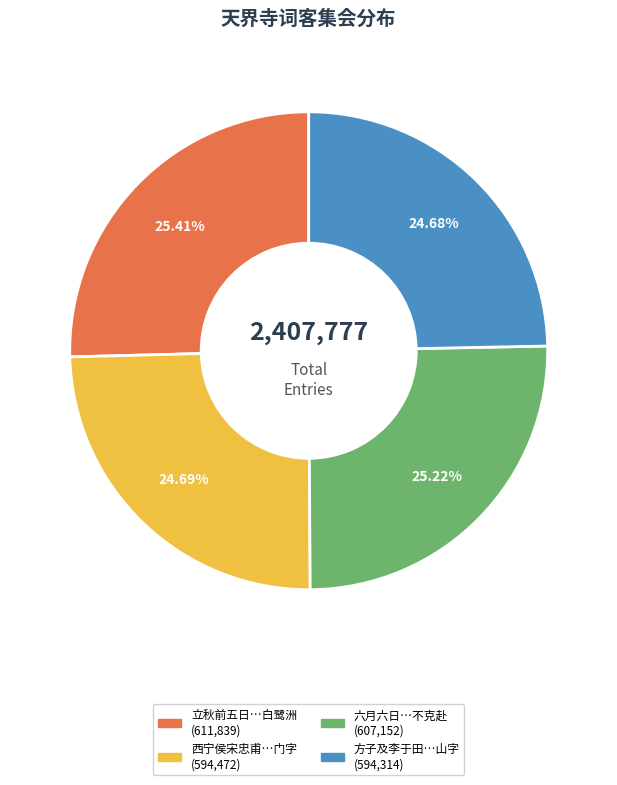

How many slices are in this pie chart?

4